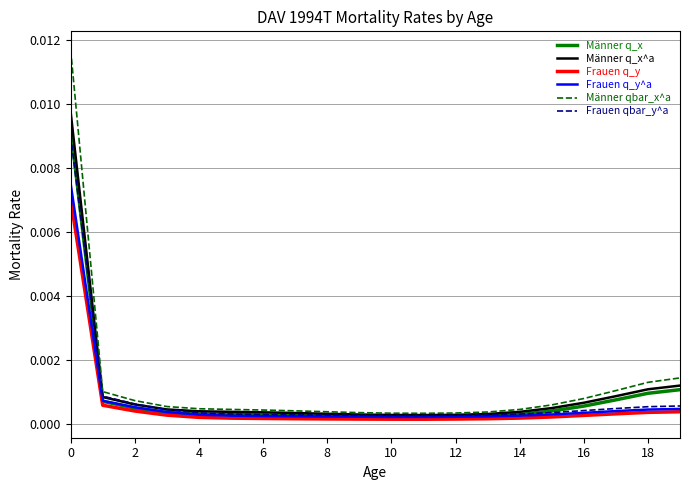

Which series has the largest range (max minus min)?

Männer qbar_x^a